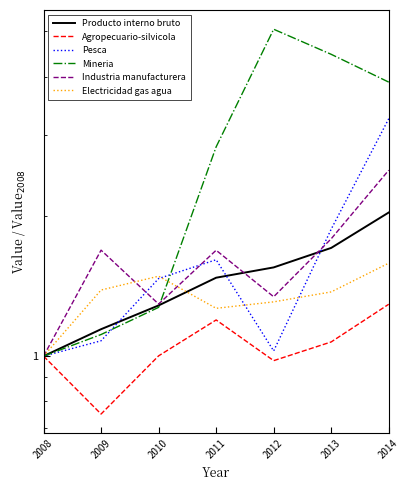

Count the number of categories in the chart.

7